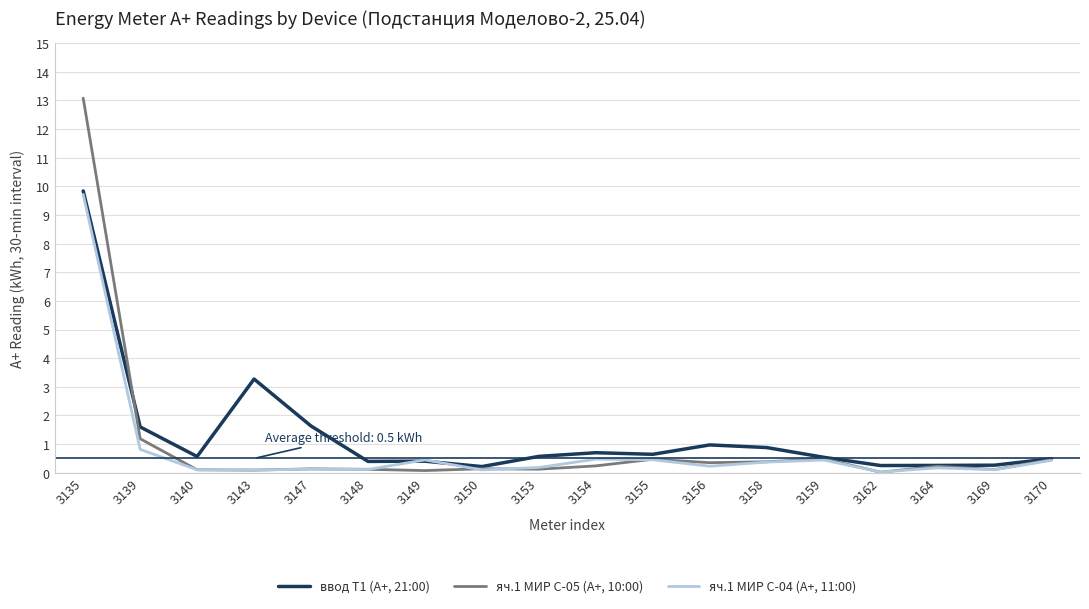

At which category is the sum across all series the highest?

3135